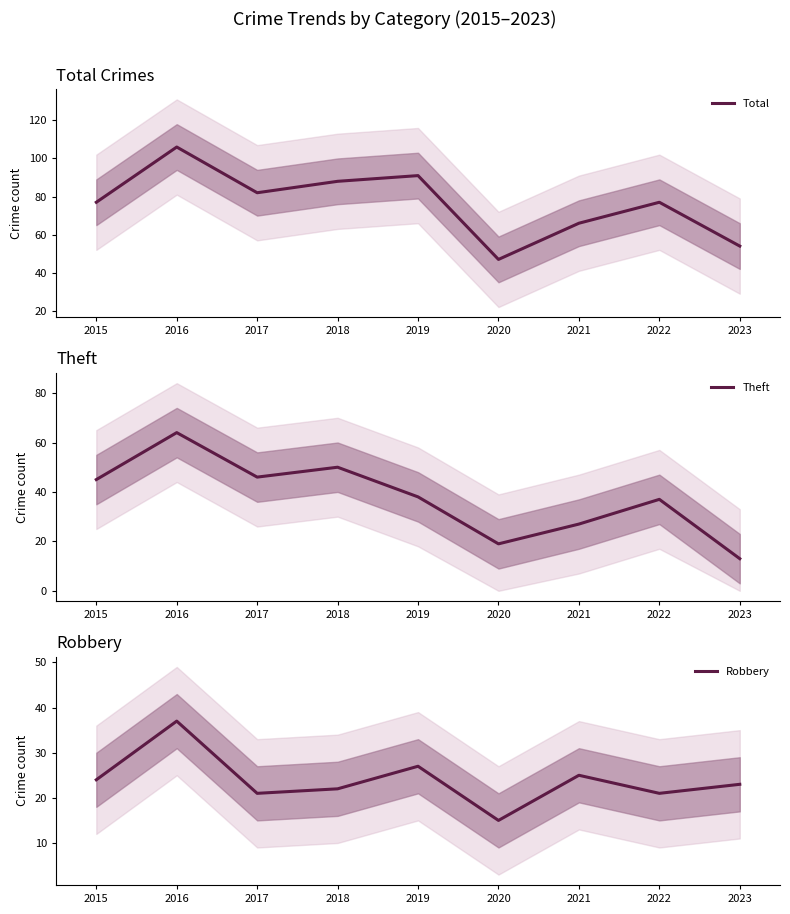

In Theft, how many points are higher than both neighbors (excluding endpoints)?

3